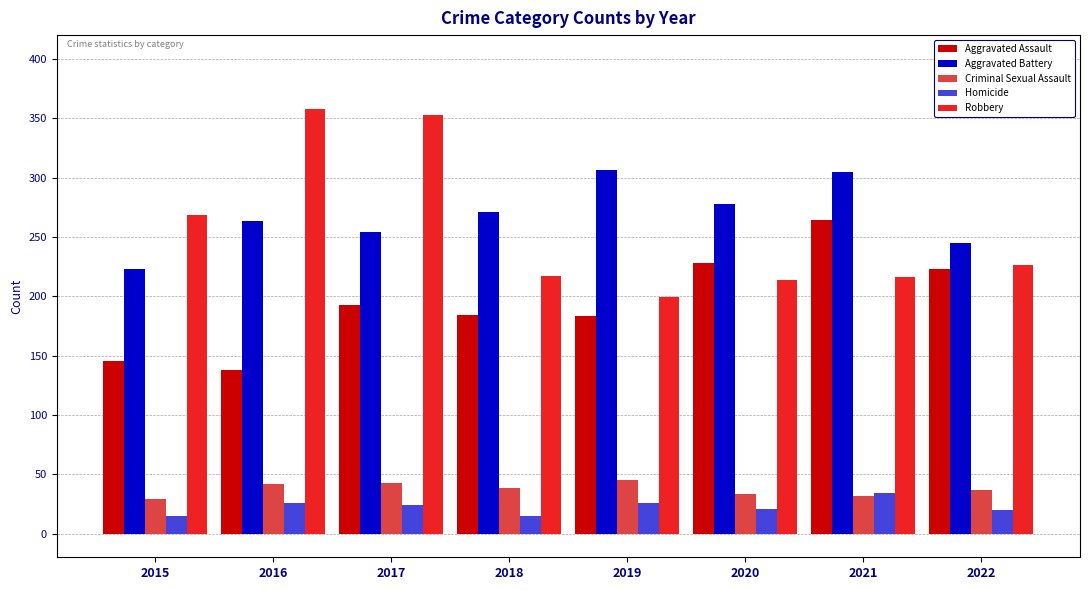

Which series has the largest total across all categories?

Aggravated Battery